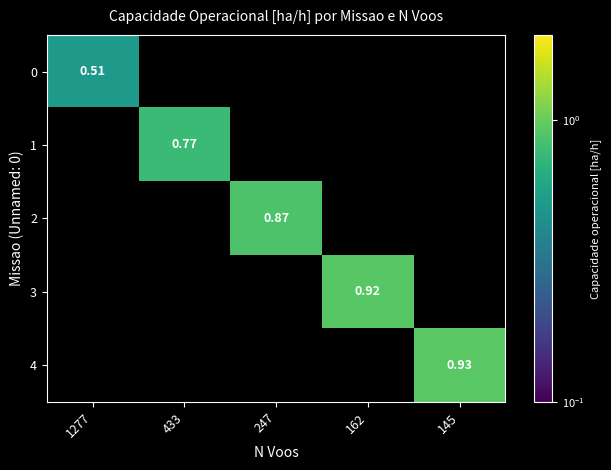

The 2 series shows 0.9 at 247. True or false?

True